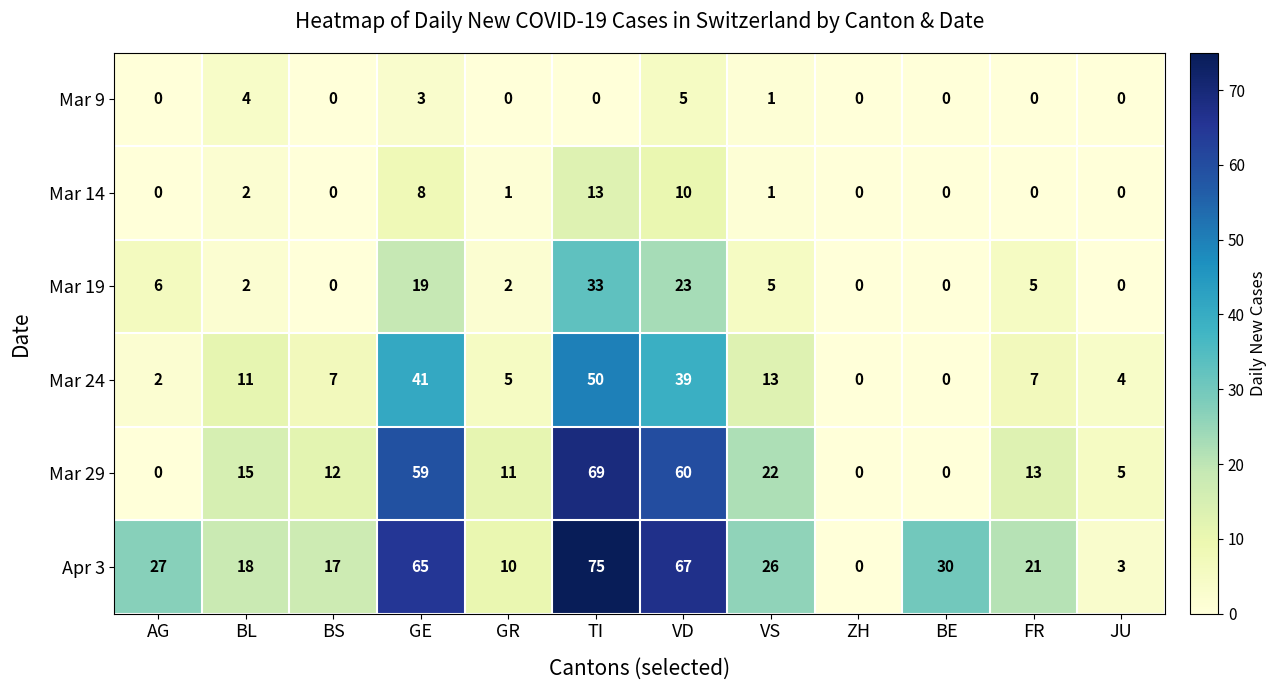

What is the maximum value for Mar 29?

69